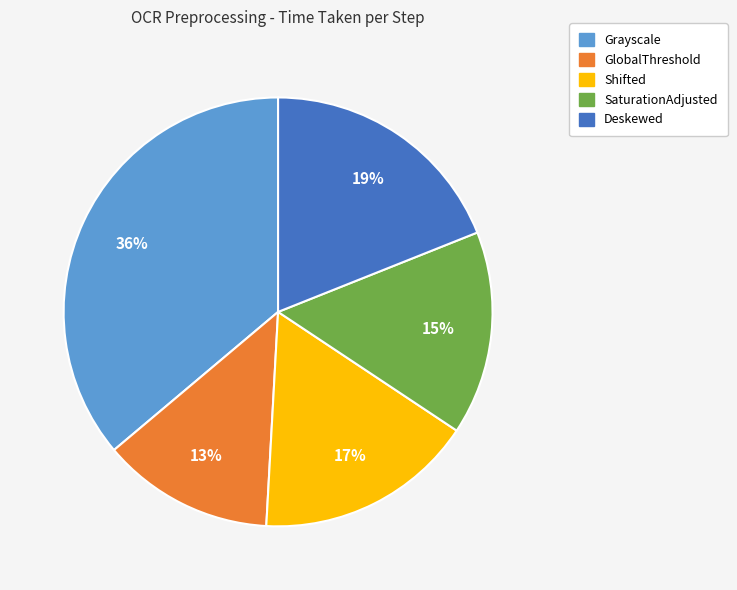

To the nearest percent, what portion does GlobalThreshold represent?

13%